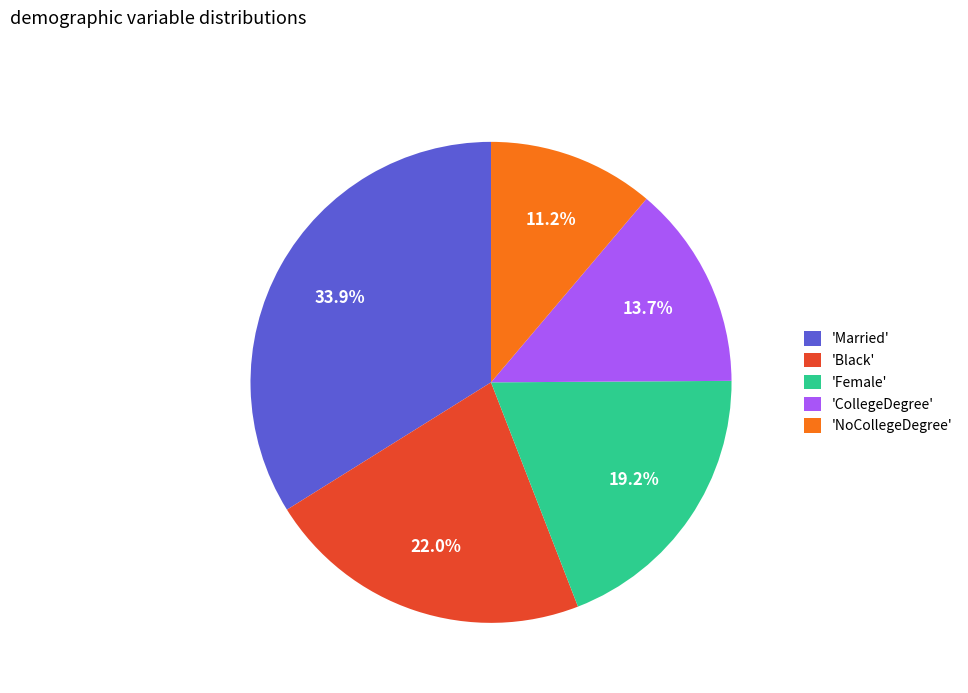

Which slice is the smallest?

'NoCollegeDegree'